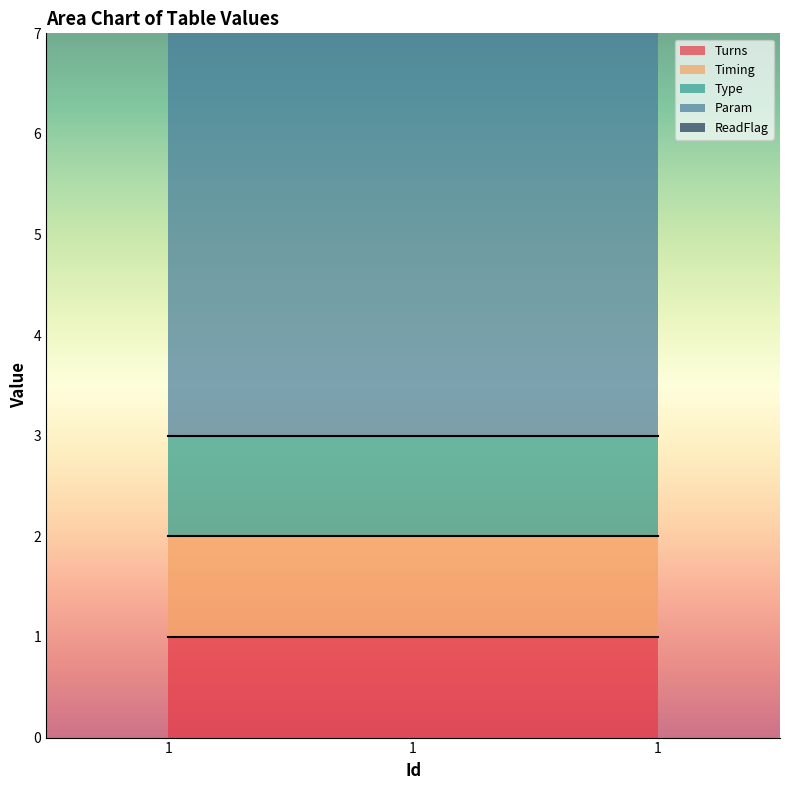

At which category does the chart reach its peak across all series?

1